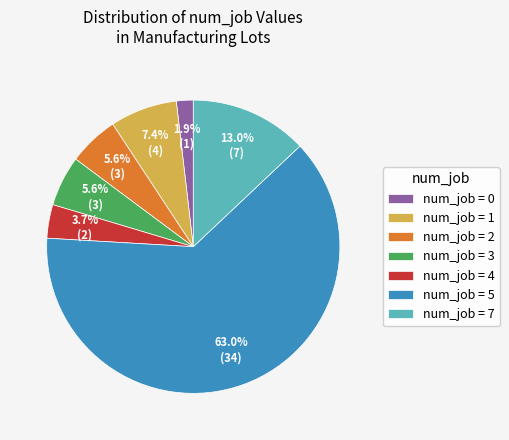

Between num_job = 4 and num_job = 0, which is larger?

num_job = 4